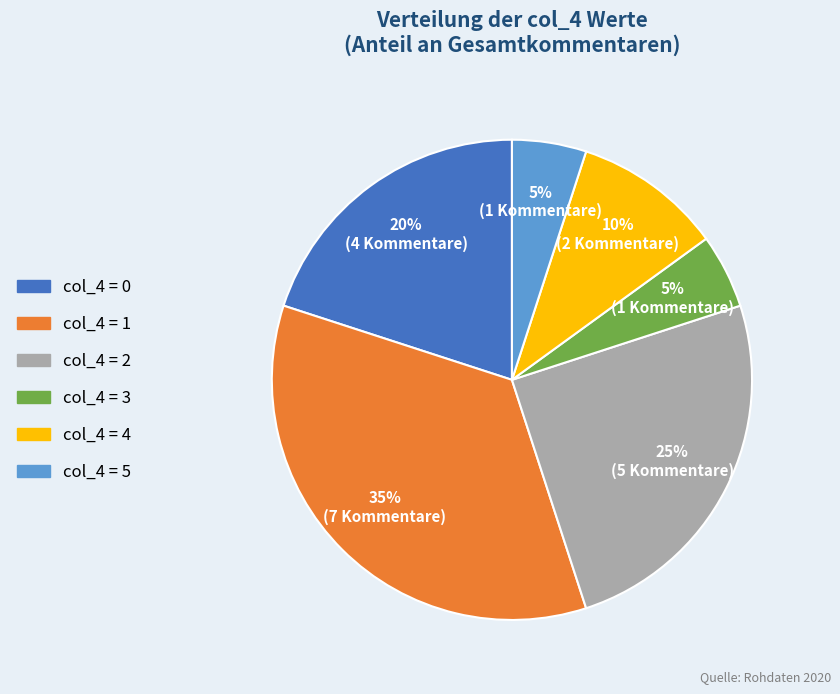

Does any single category account for the majority?

No